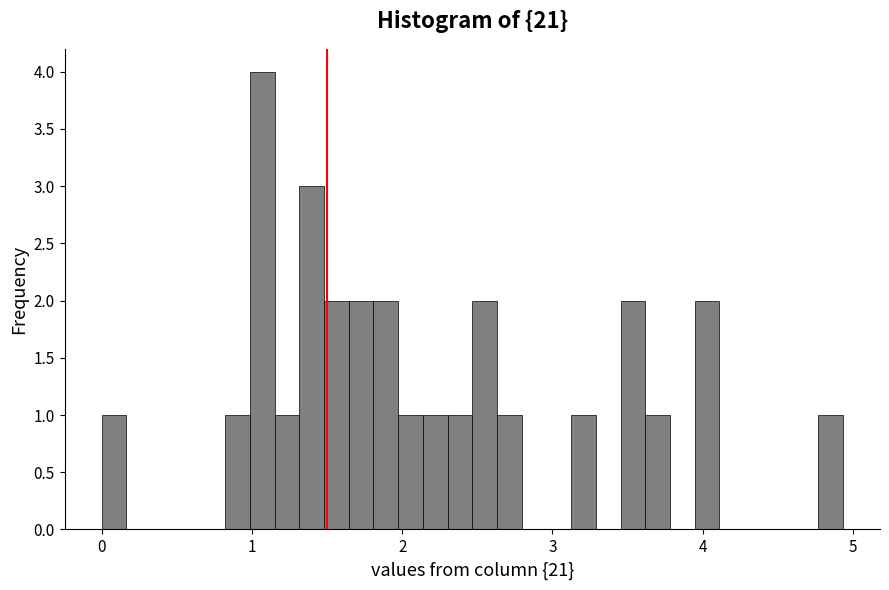

Read against the x-axis, roughly where is the centre of the tallest bar?

1.1